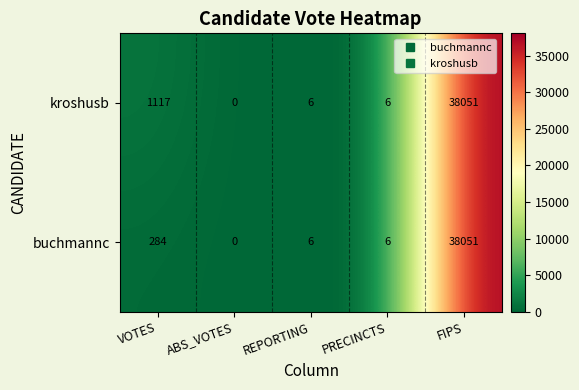

What is the spread (max minus min) of values at VOTES?

833